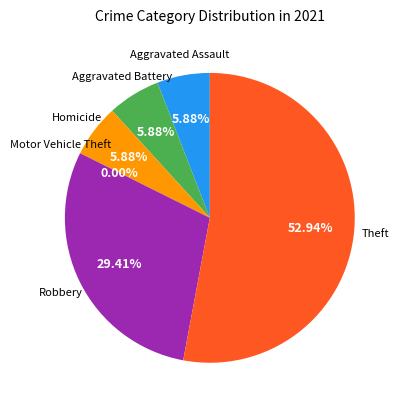

Between Aggravated Assault and Motor Vehicle Theft, which is larger?

Aggravated Assault